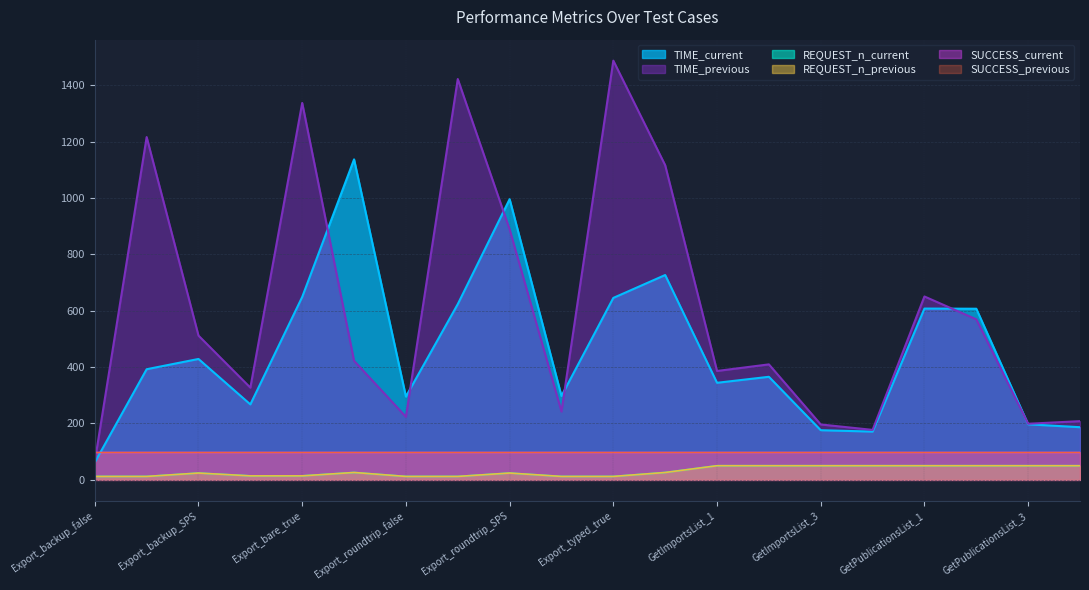

What is the difference between the second highest and second lowest values in the REQUEST_n_current series?

38.0